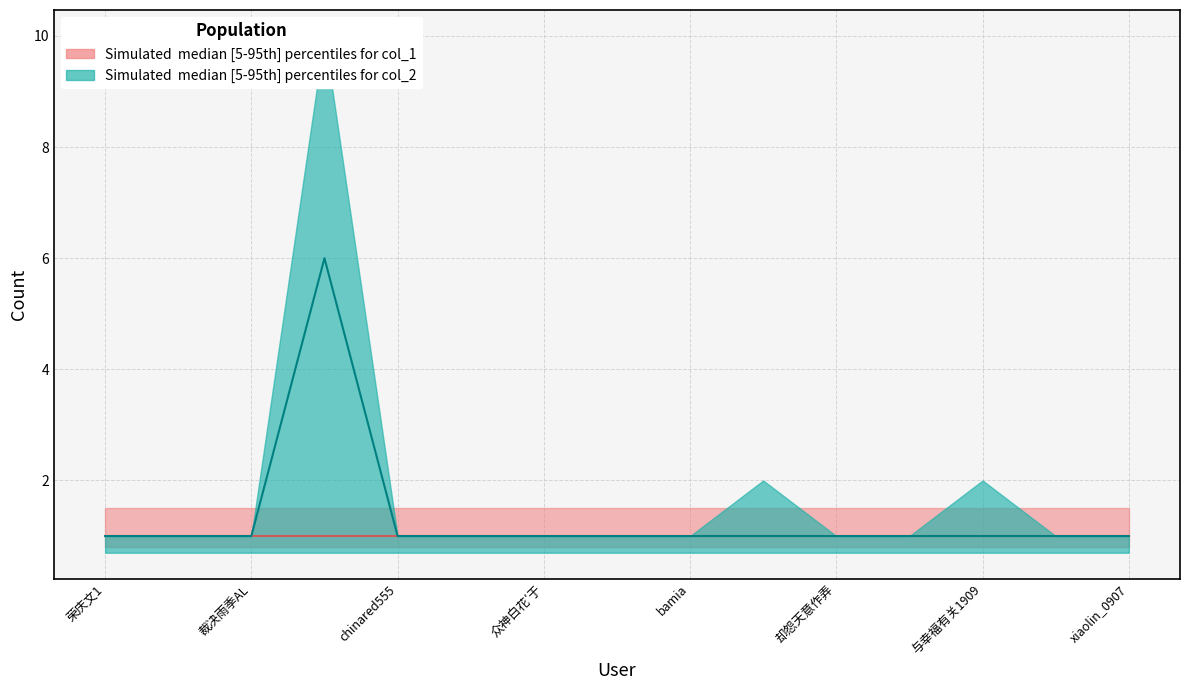

True or false: col_2_upper and col_1_upper cross at least once.

False